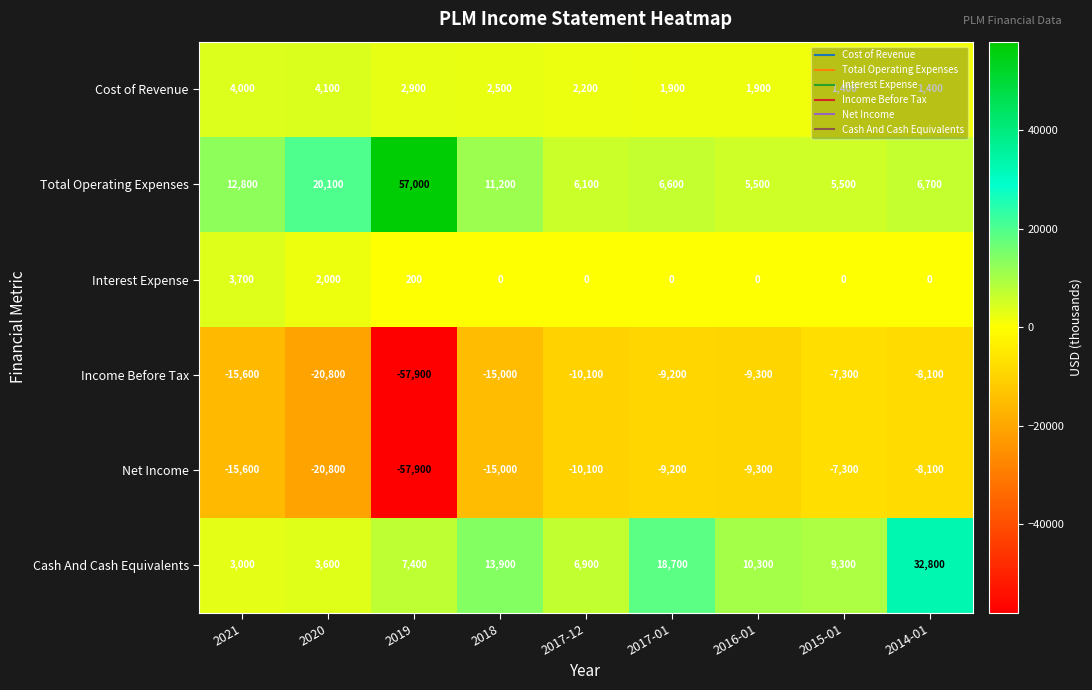

How many distinct data groups are displayed?

6